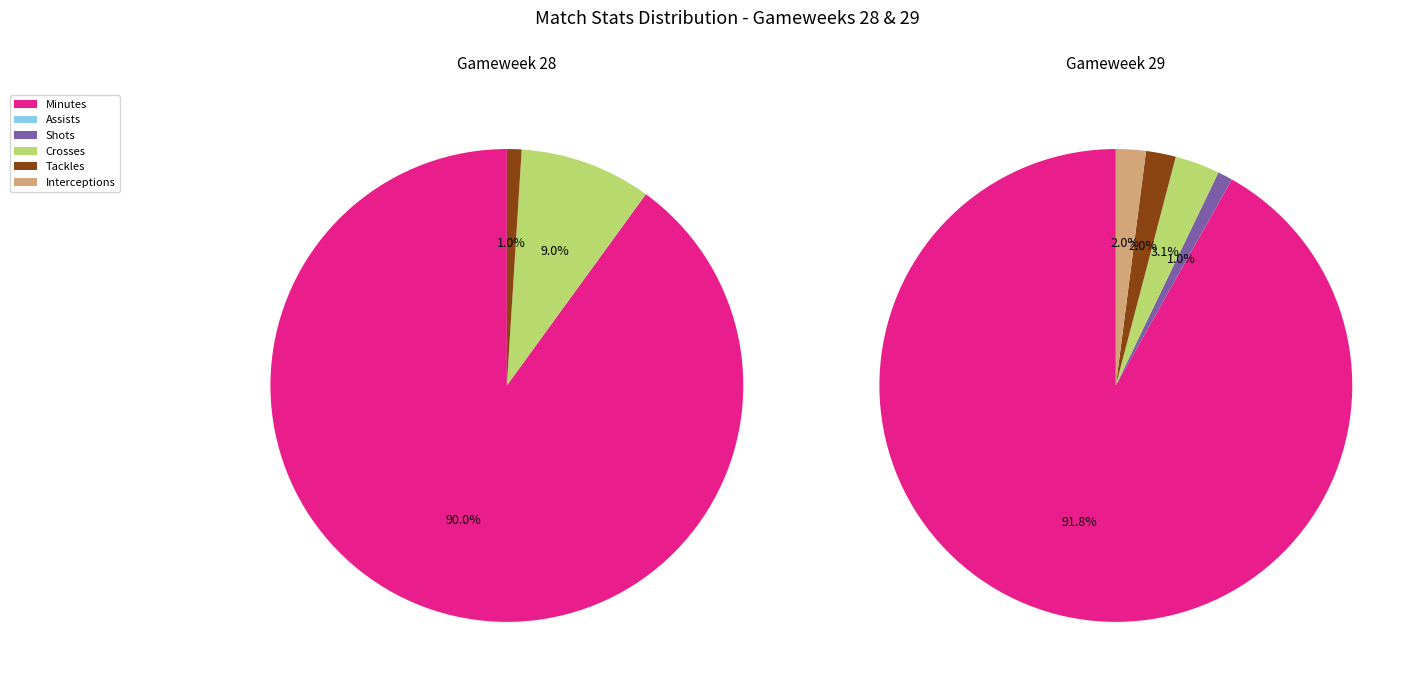

How much of the chart is everything except Gameweek 29?

50.0%